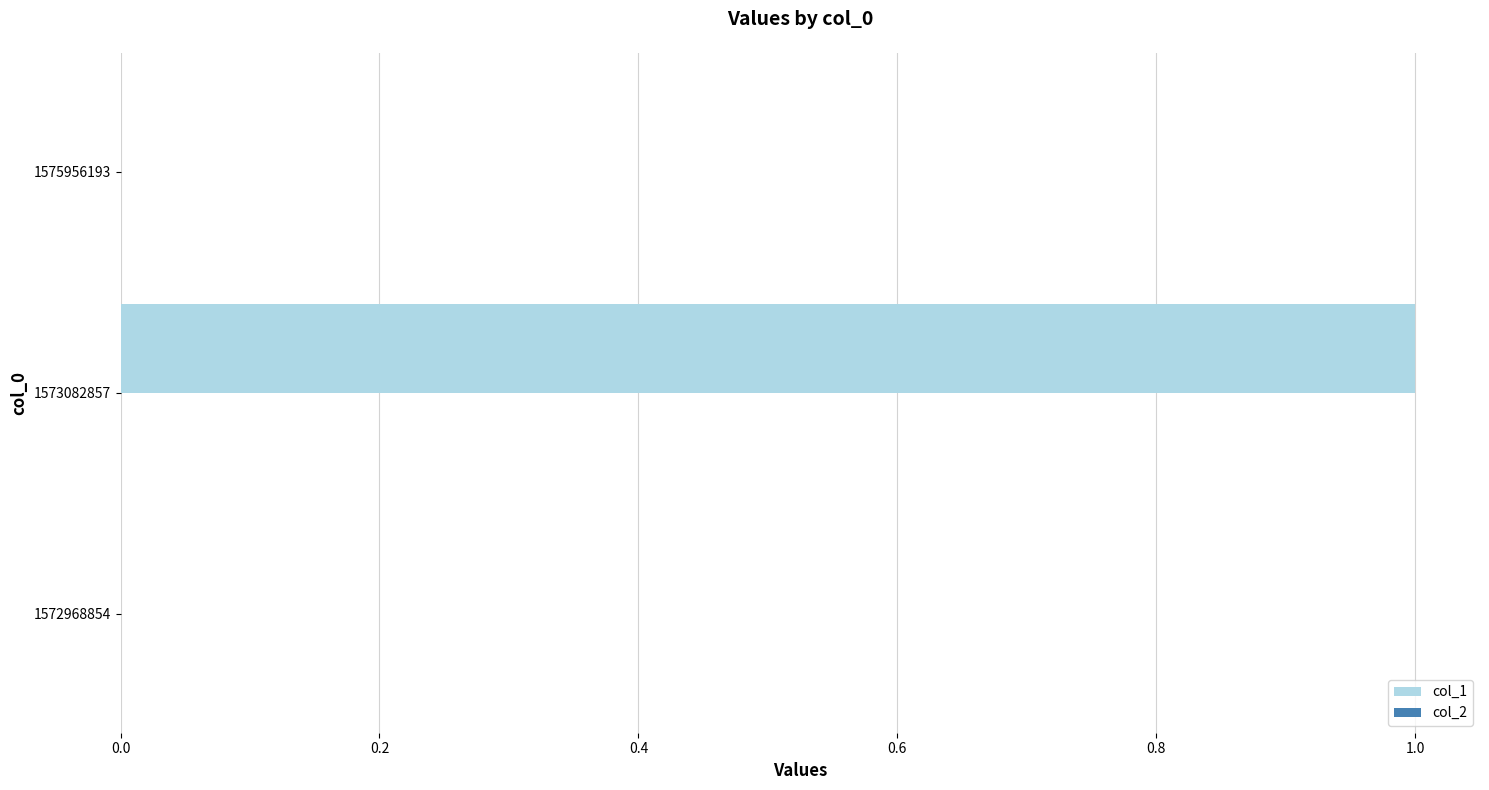

Are the bars horizontal?

Yes